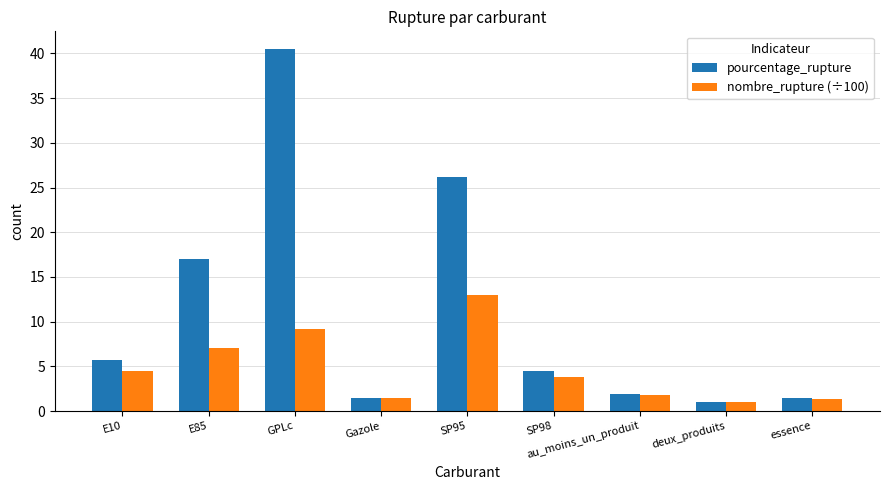

What is the total value across all series at Gazole?

2.9